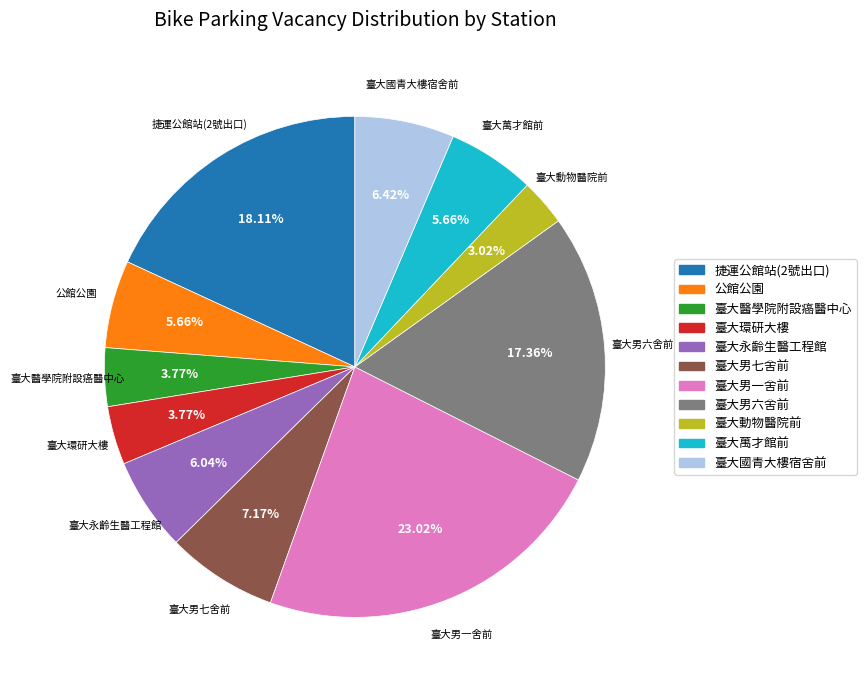

How many segments does this pie chart have?

11